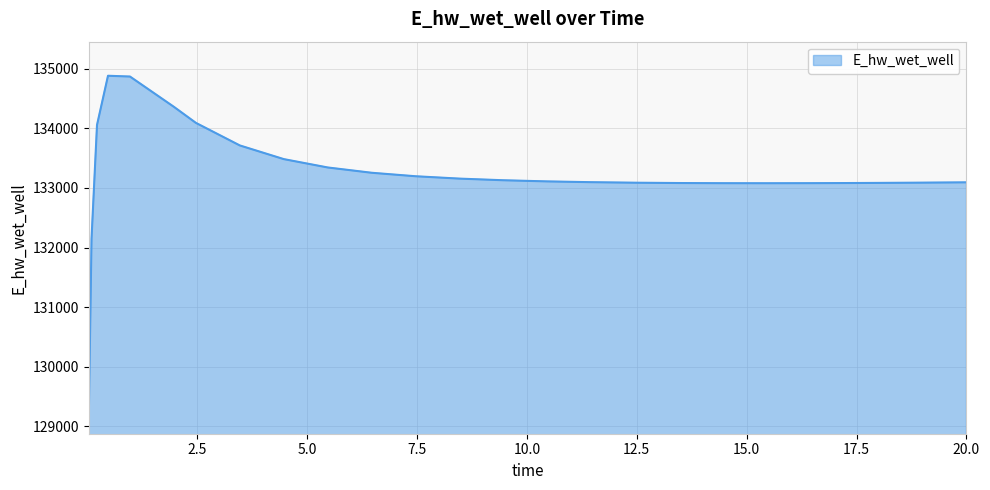

What is the difference between the maximum and minimum values?

5715.7